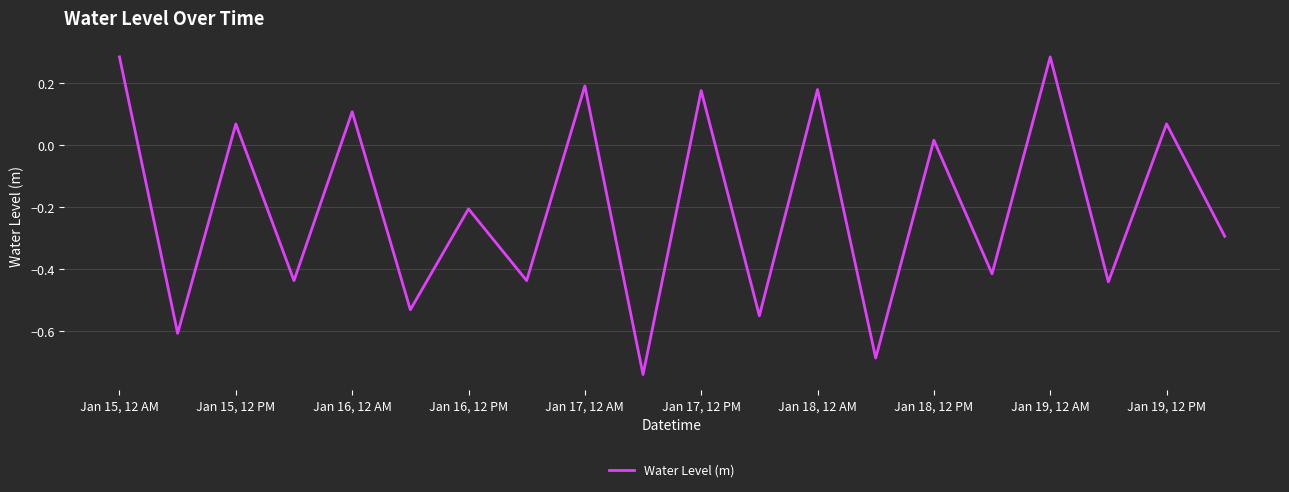

What is the difference between the maximum and minimum values?

1.0